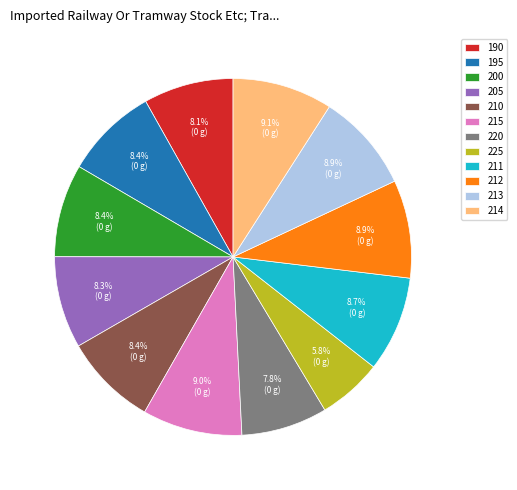

How much of the chart is everything except 213?

91.1%